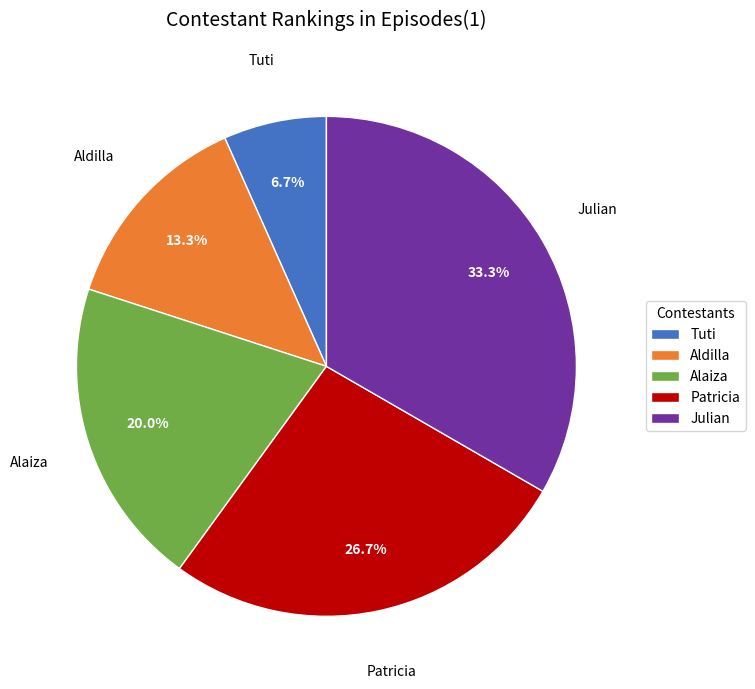

Count the number of slices in the pie.

5